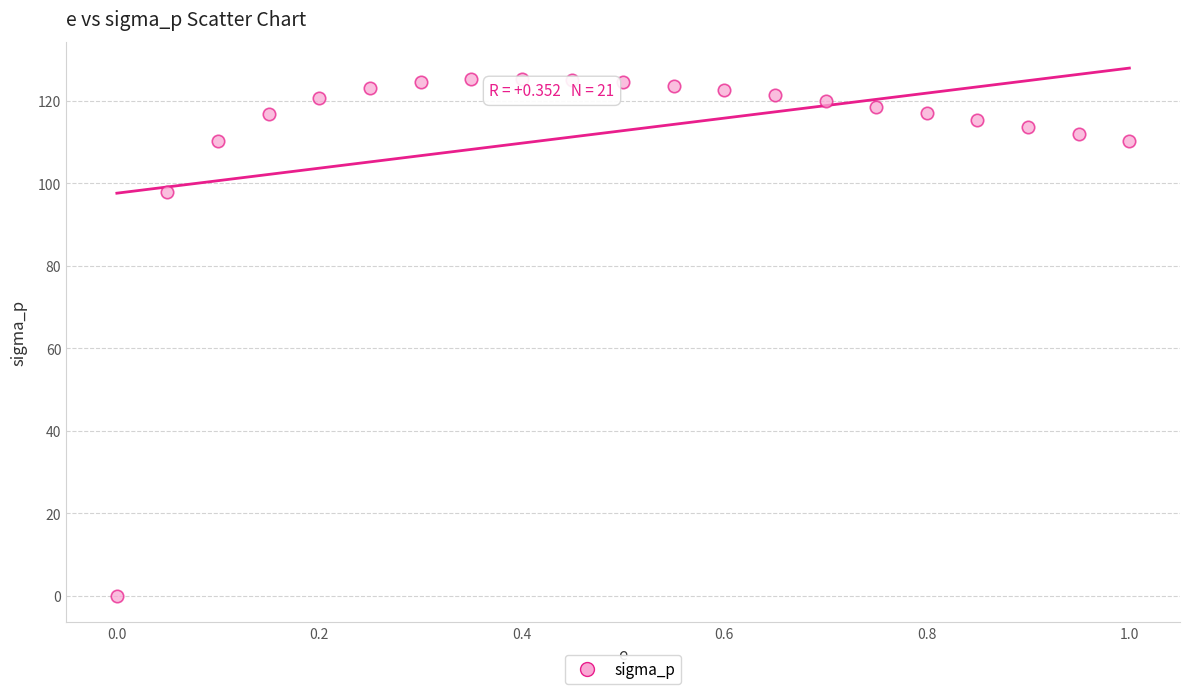

What is the range of Y values (max minus min)?

125.4